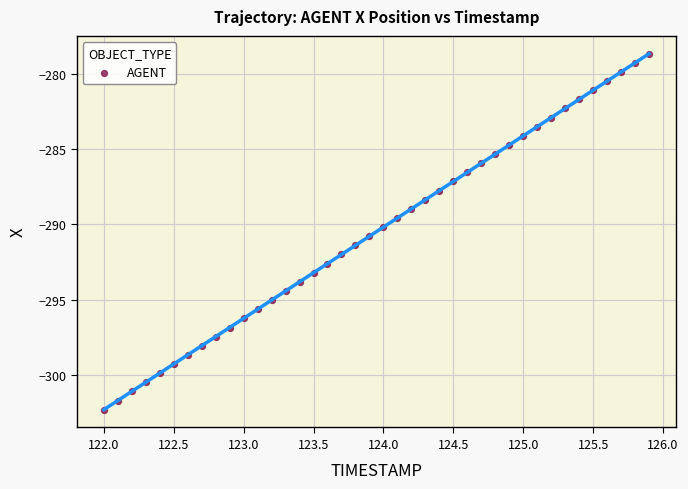

What is the range of X values (max minus min)?

3.9